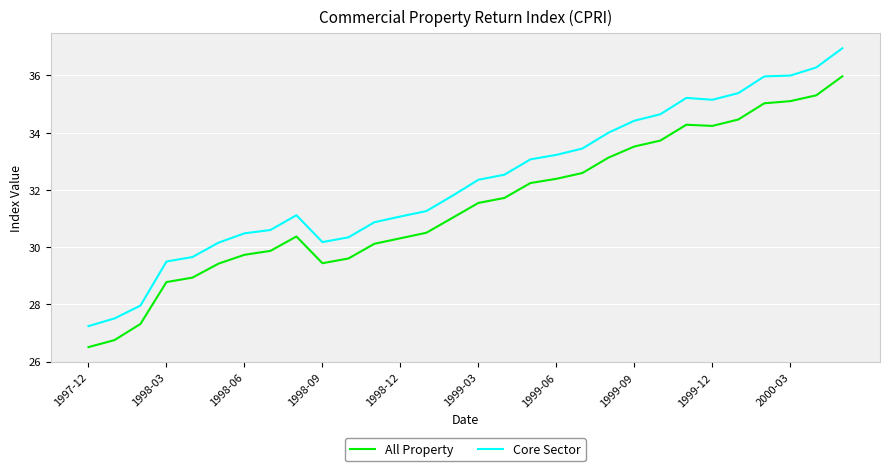

Which series has the widest spread of values?

Core Sector